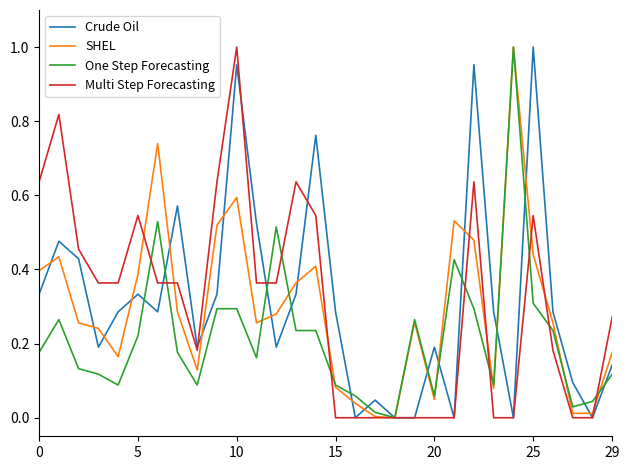

Where is SHEL nearest to the value 0?

18